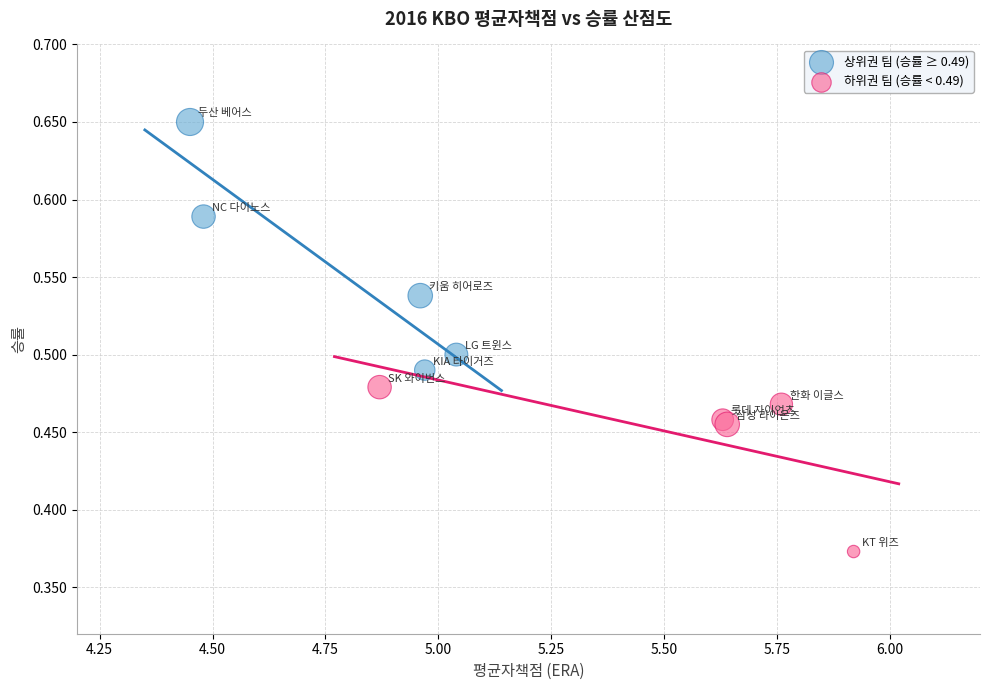

Which series reaches the minimum Y coordinate?

하위권 팀 (승률 < 0.49)